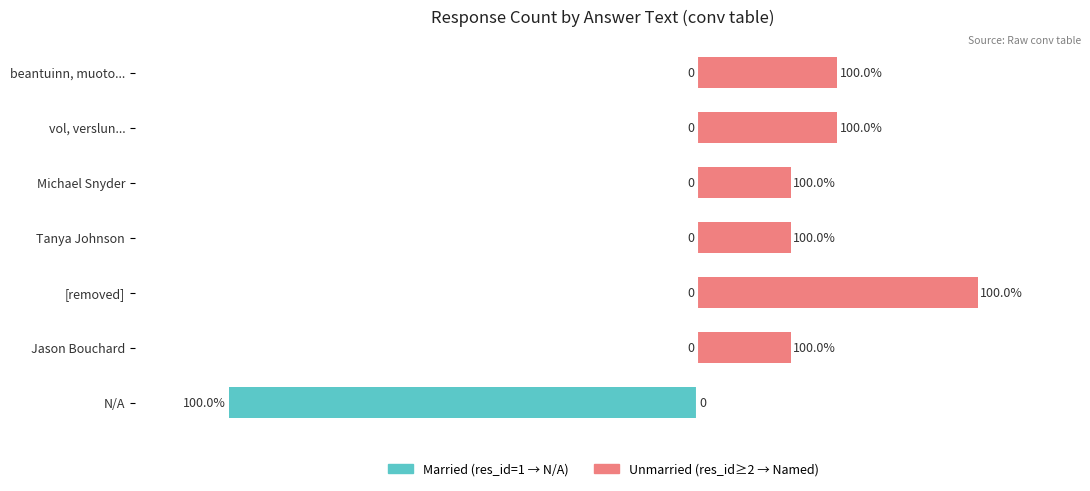

What is the maximum value for Unmarried?

6